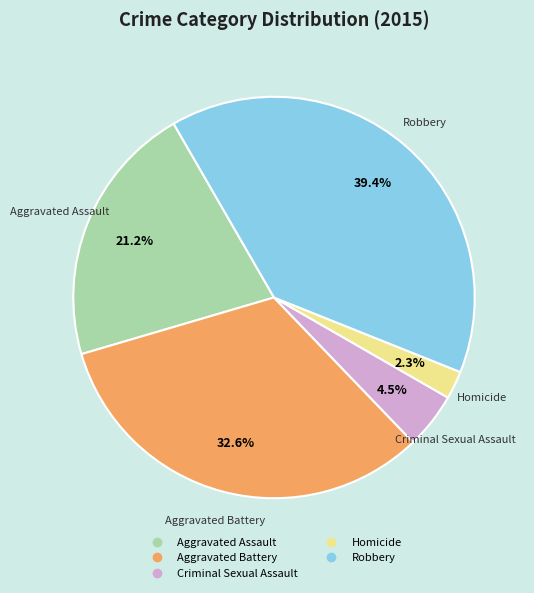

Which slice is the smallest?

Homicide